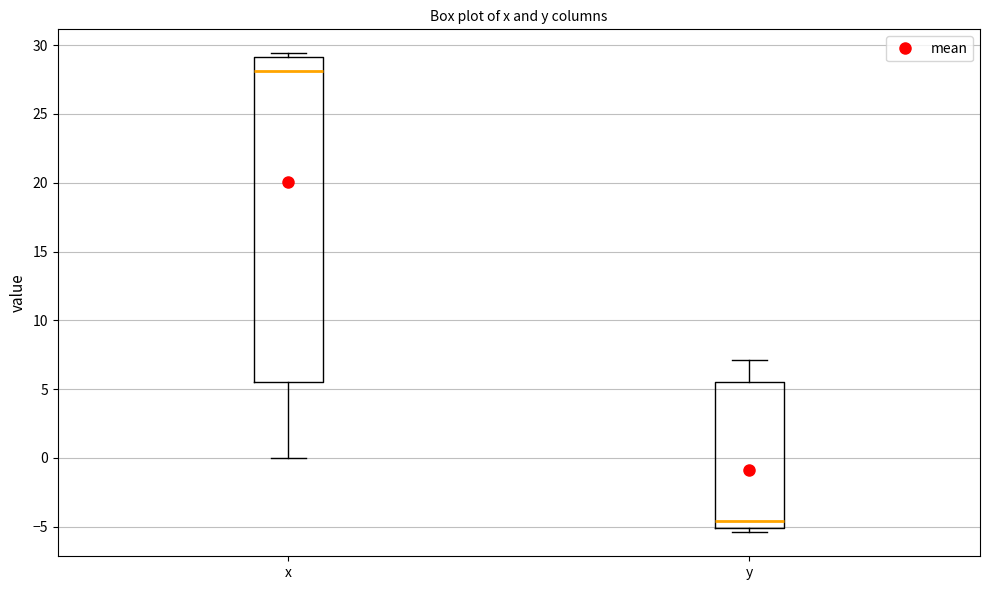

Comparing the boxes themselves (not the whiskers), which one is the tallest?

x